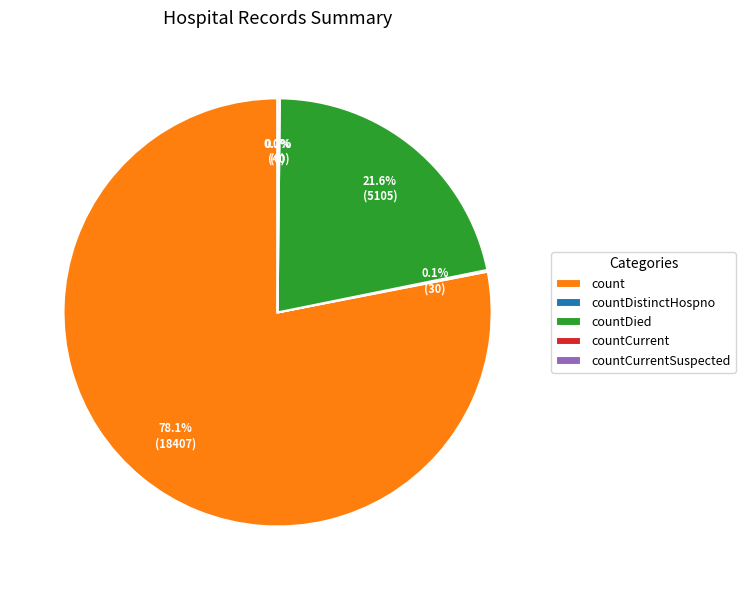

Is there a majority slice in this chart?

Yes